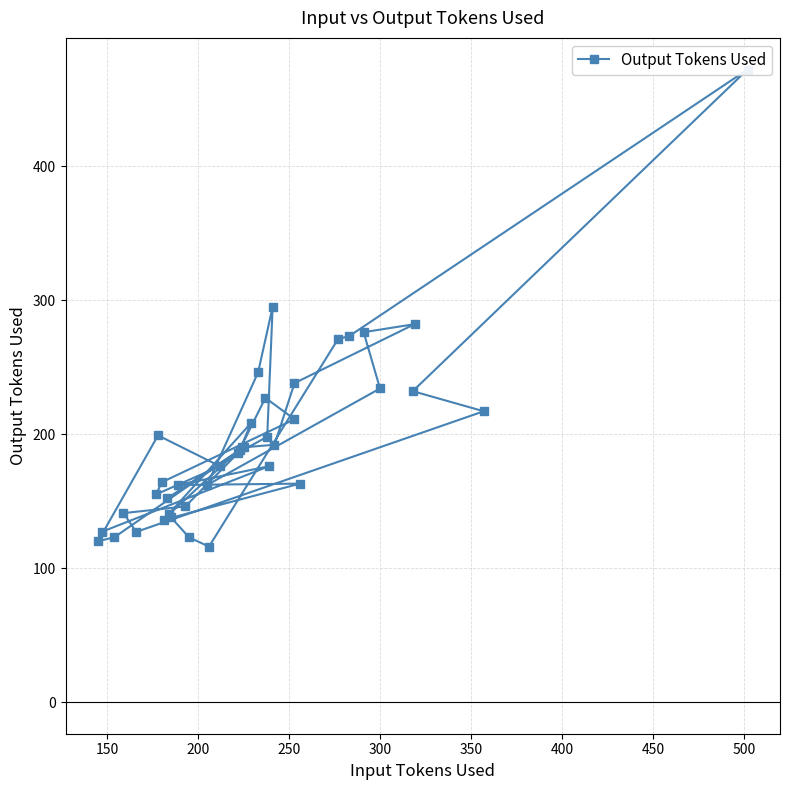

What is the maximum value shown in the chart?

472